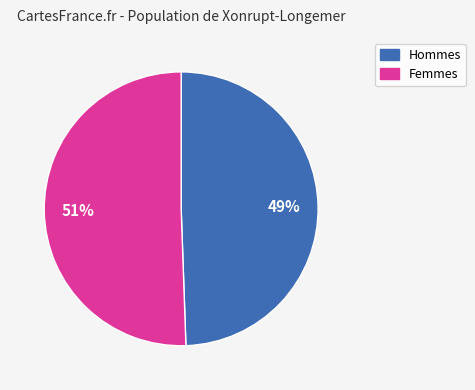

Is there a majority slice in this chart?

Yes